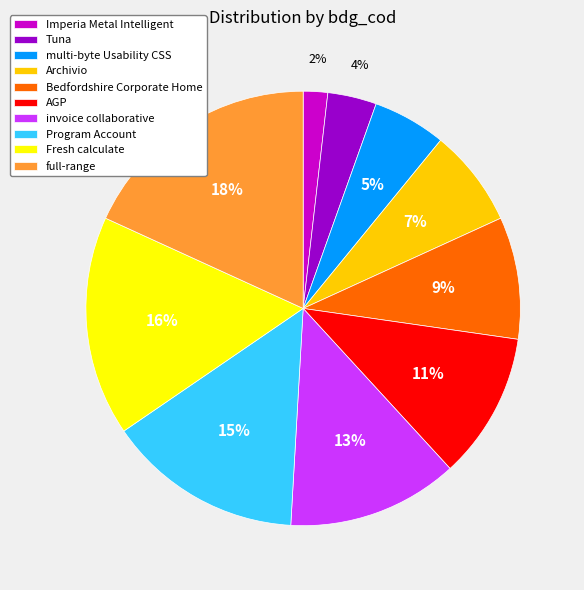

Is there any slice that represents more than half of the pie?

No